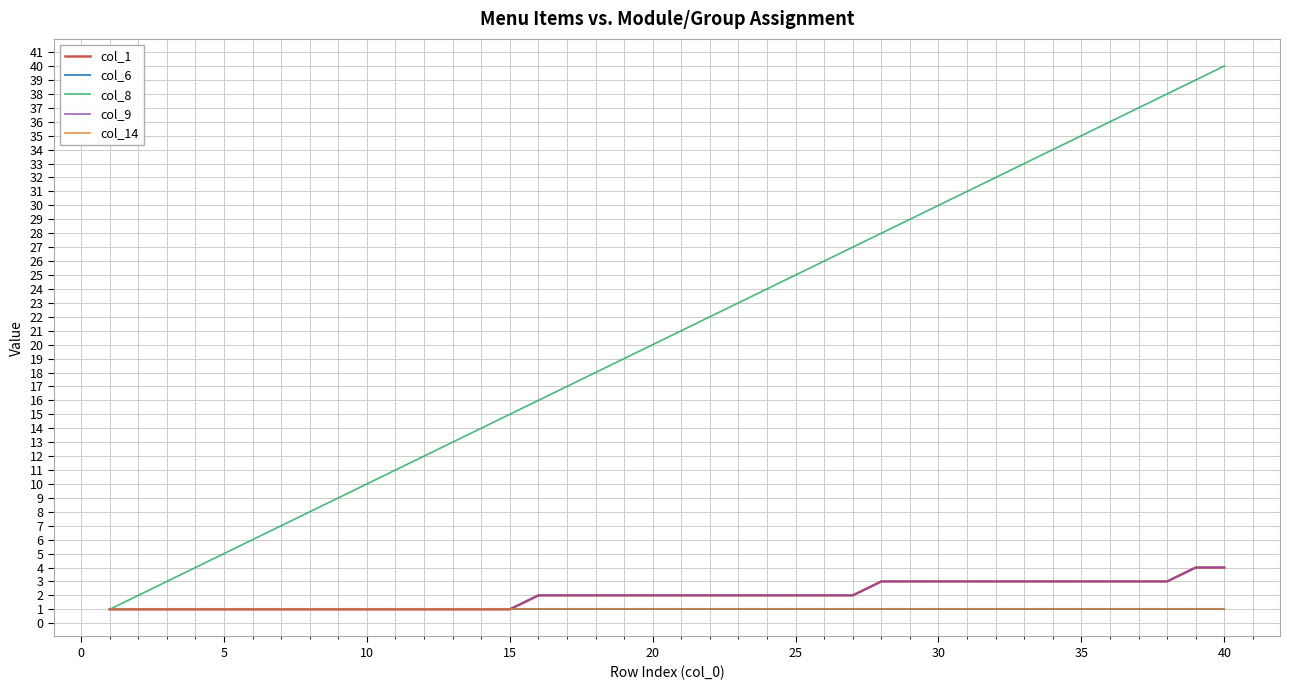

Is this an area chart (filled region under the line)?

No